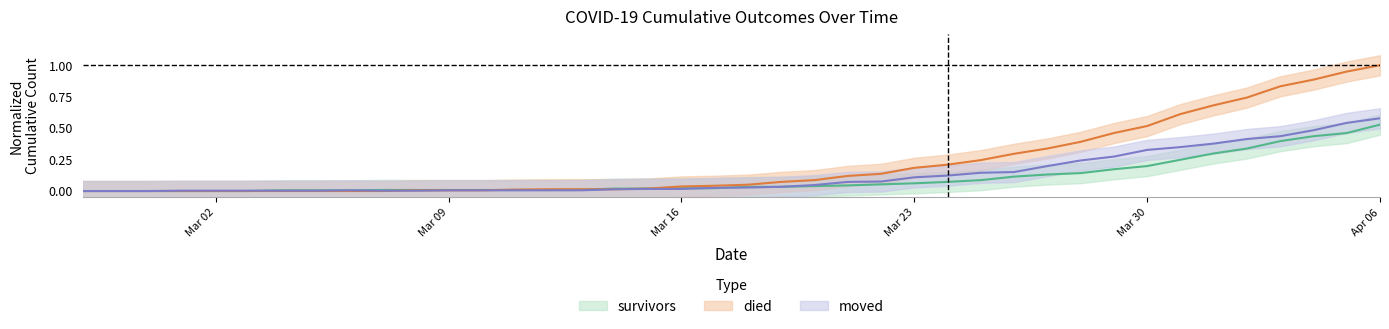

At which label does died reach its peak?

Apr 06